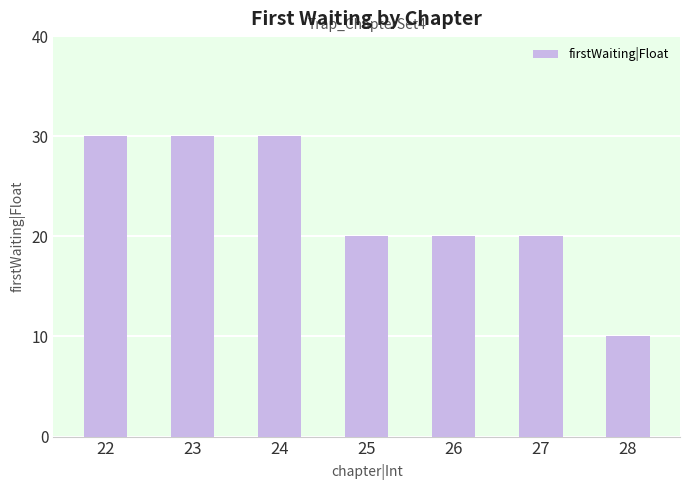

What is the value of the 4th bar from the left?

20